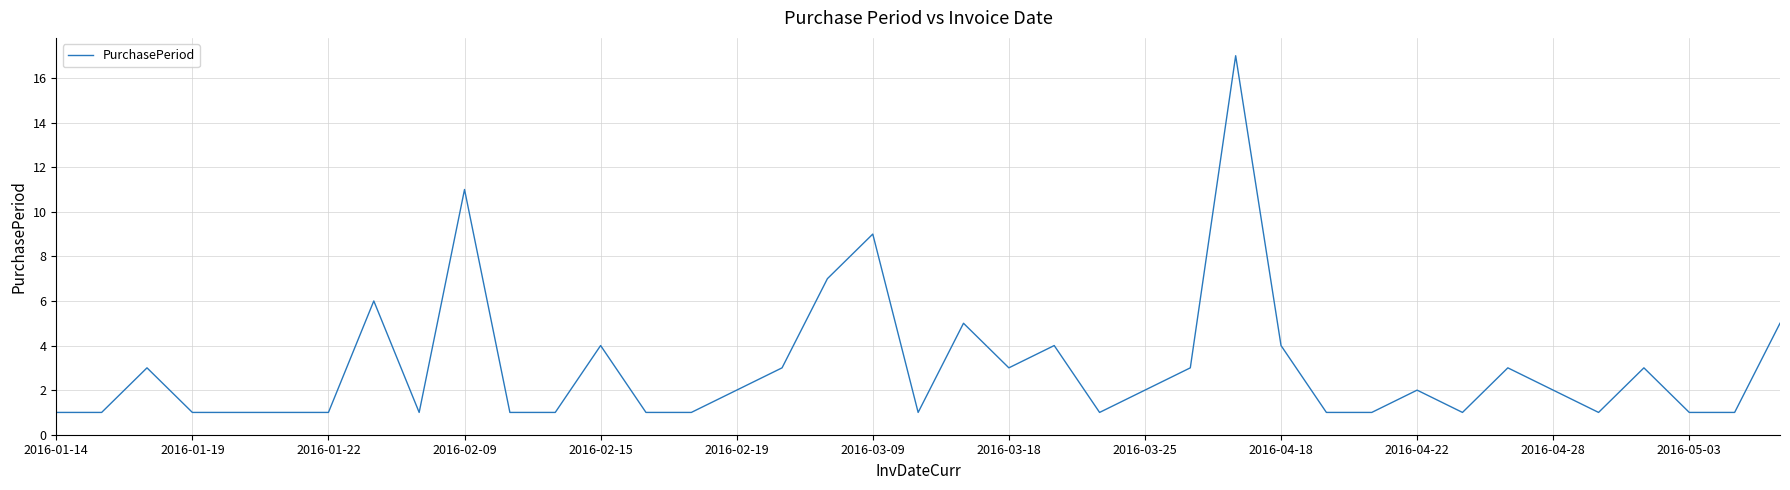

What is the maximum value shown in the chart?

17